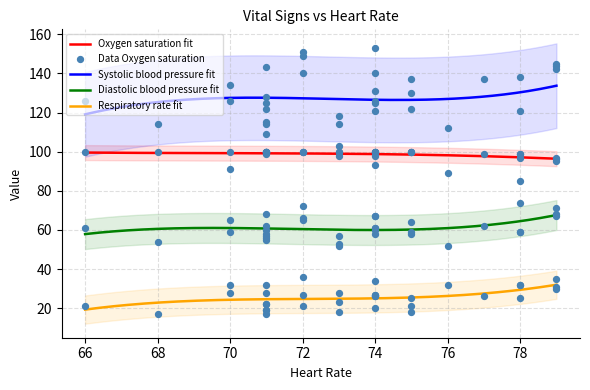

Is the value of Oxygen saturation at 12 greater than the value of Systolic blood pressure at 21?

No